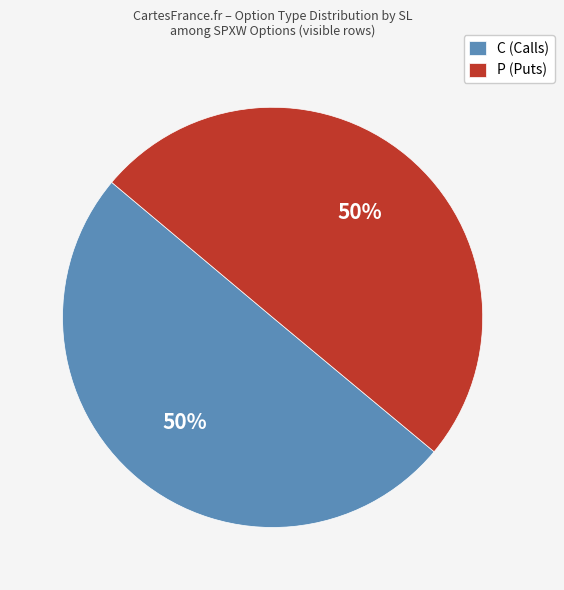

To the nearest percent, what is the combined percentage of C (Calls) and P (Puts)?

100%